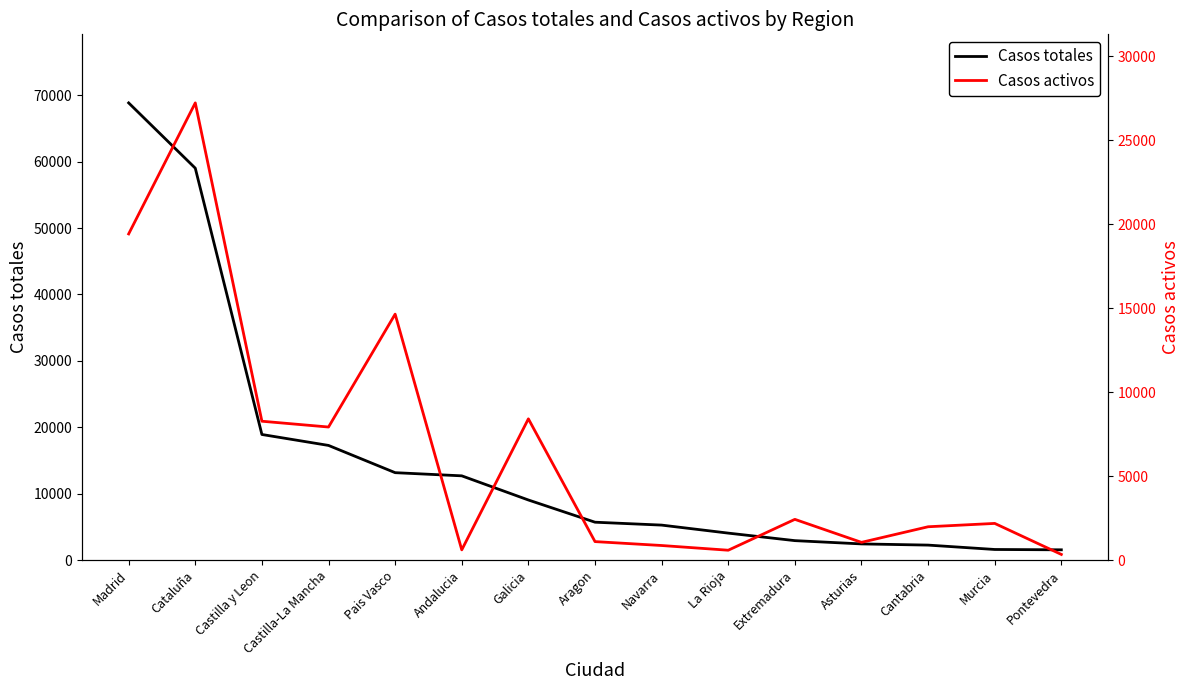

What is the approximate value of Casos totales at Castilla y Leon?

18907